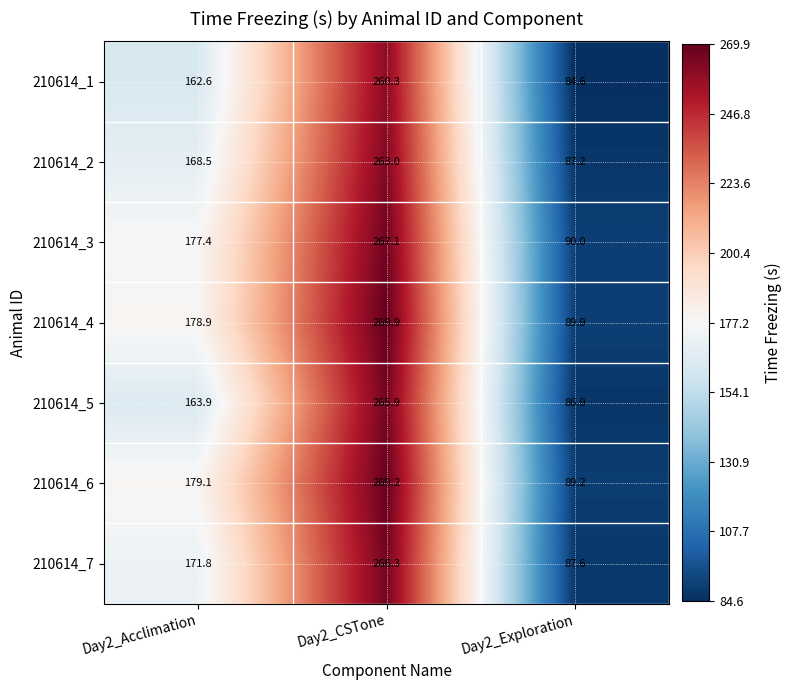

What is the sum of the 210614_4 values at Day2_CSTone and Day2_Exploration?

359.8